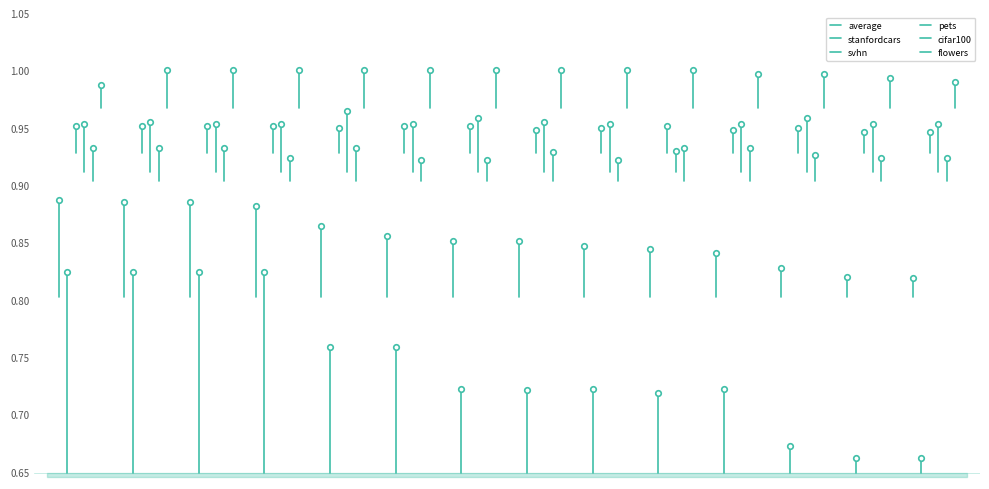

Between 1 and 0, which is larger?

1